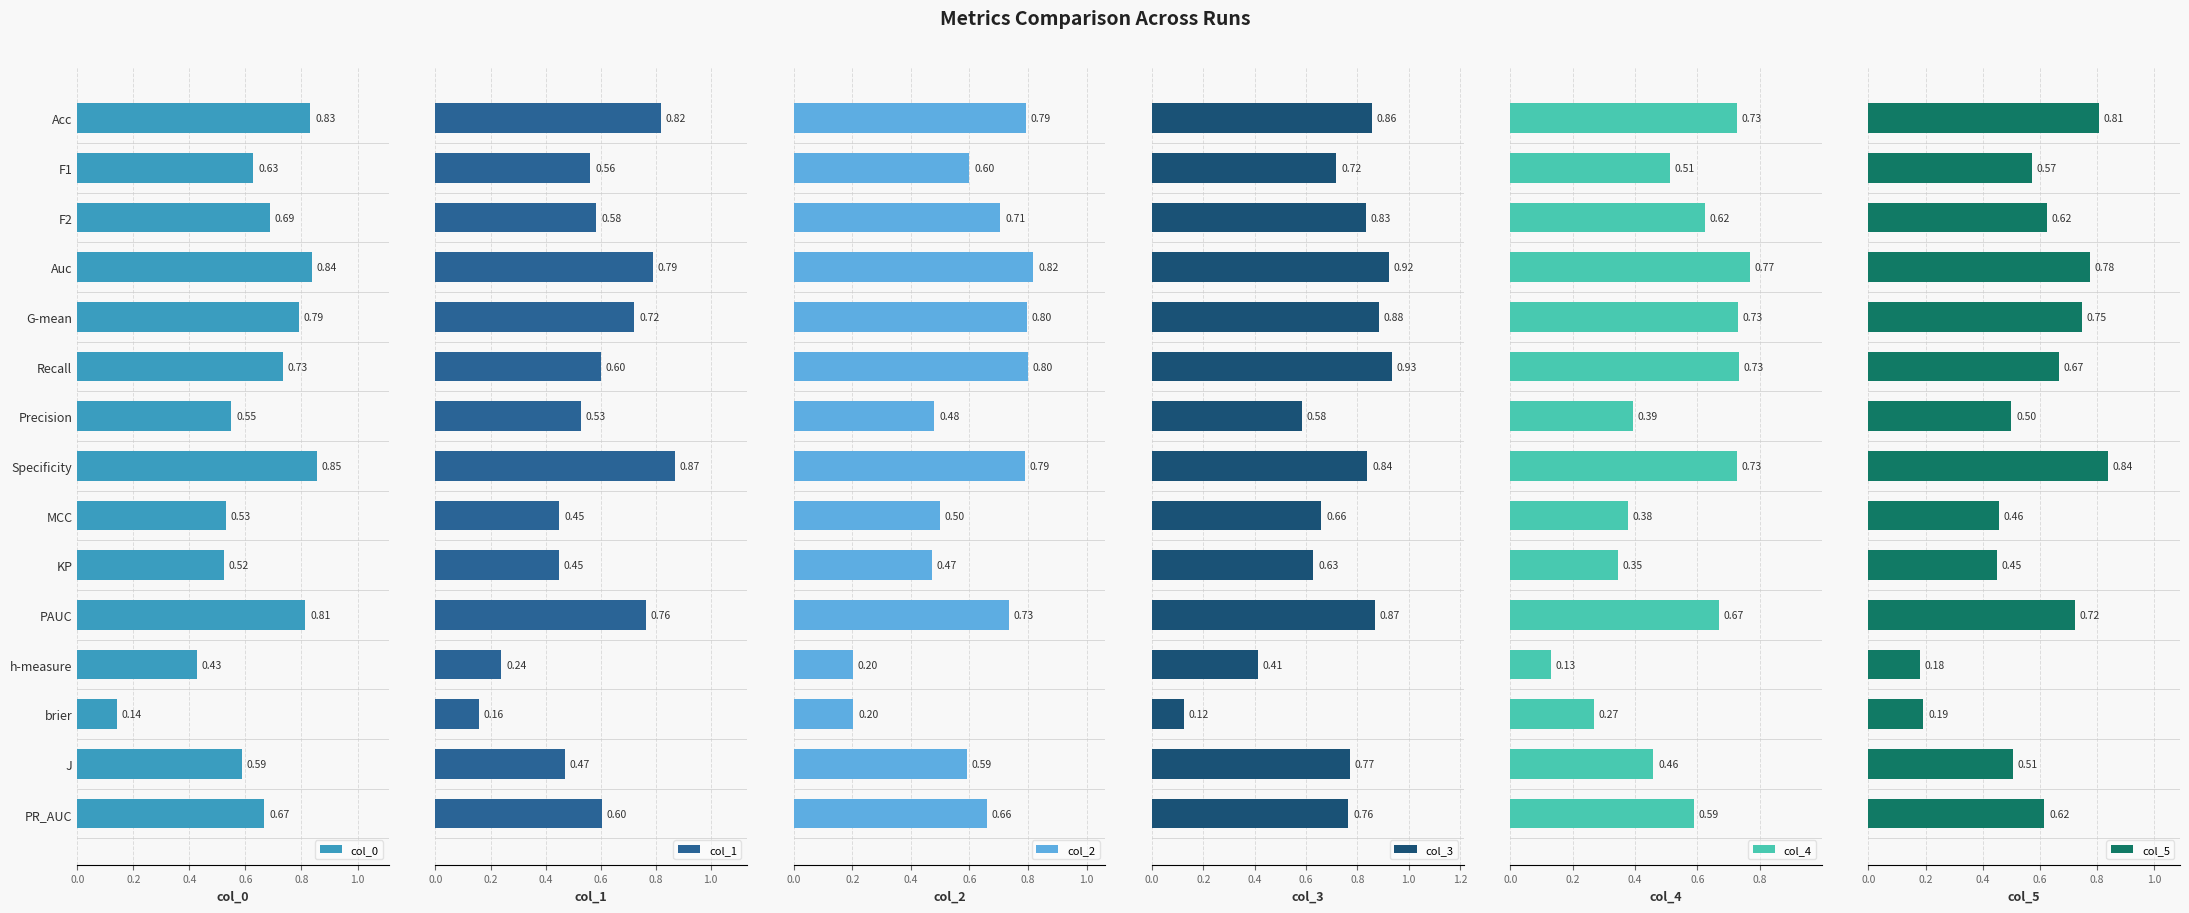

What is the average value of the col_0 series?

0.6